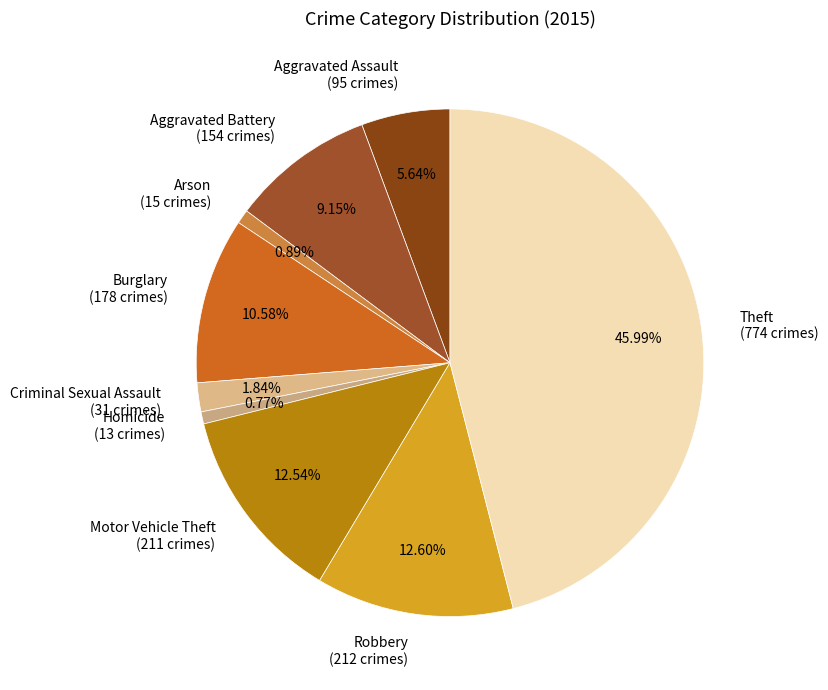

Combined, do Arson (15 crimes) and Motor Vehicle Theft (211 crimes) account for over 50%?

No